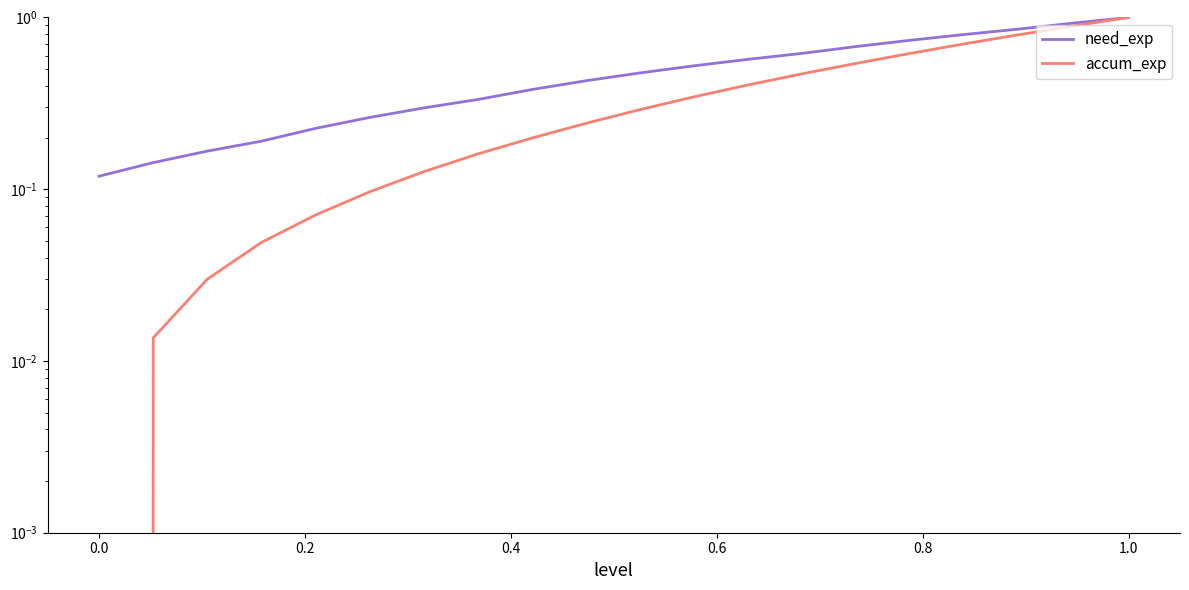

Reading right to left, what are all the values shown in this chart?

need_exp: 1.0	0.9	0.9	0.8	0.7	0.7	0.6	0.6	0.5	0.5	0.4	0.4	0.3	0.3	0.3	0.2	0.2	0.2	0.1	0.1
accum_exp: 1.0	0.9	0.8	0.7	0.6	0.5	0.5	0.4	0.3	0.3	0.2	0.2	0.2	0.1	0.1	0.1	0.0	0.0	0.0	0.0